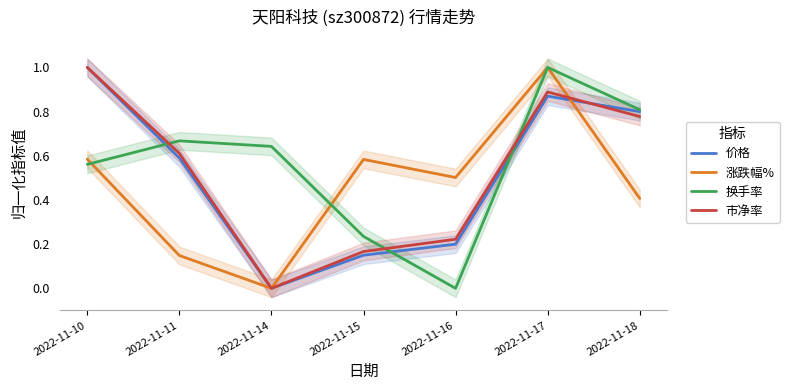

What is the difference between the maximum and minimum values in the 市净率 series?

1.0